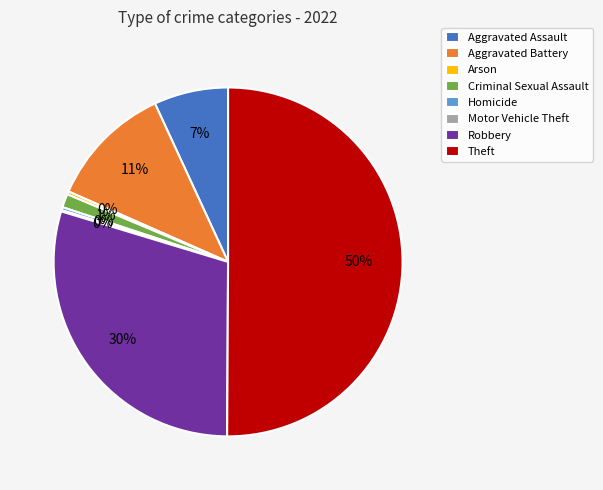

Between Theft and Criminal Sexual Assault, which is larger?

Theft